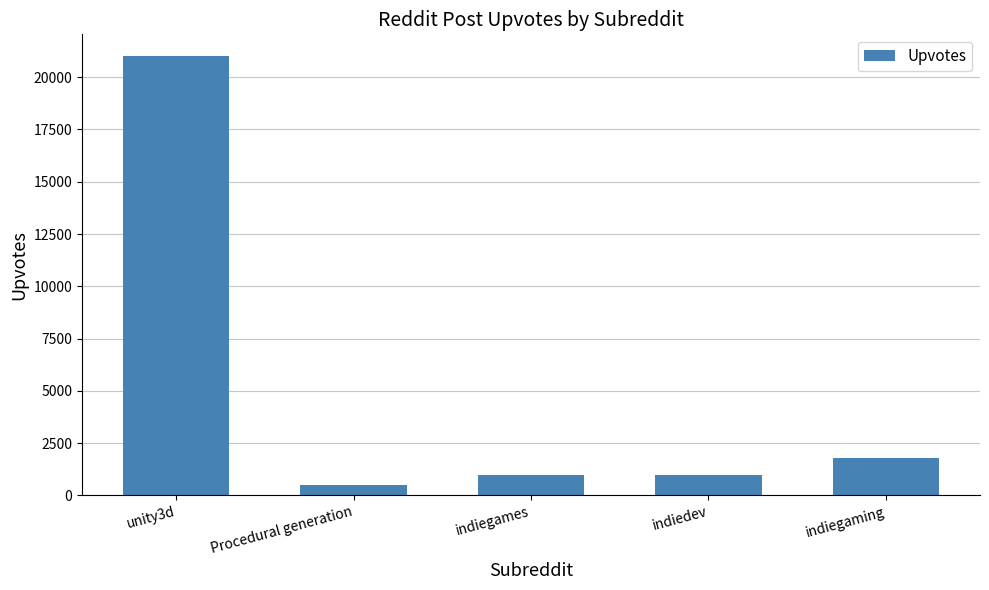

What is the sum of all values?

25300